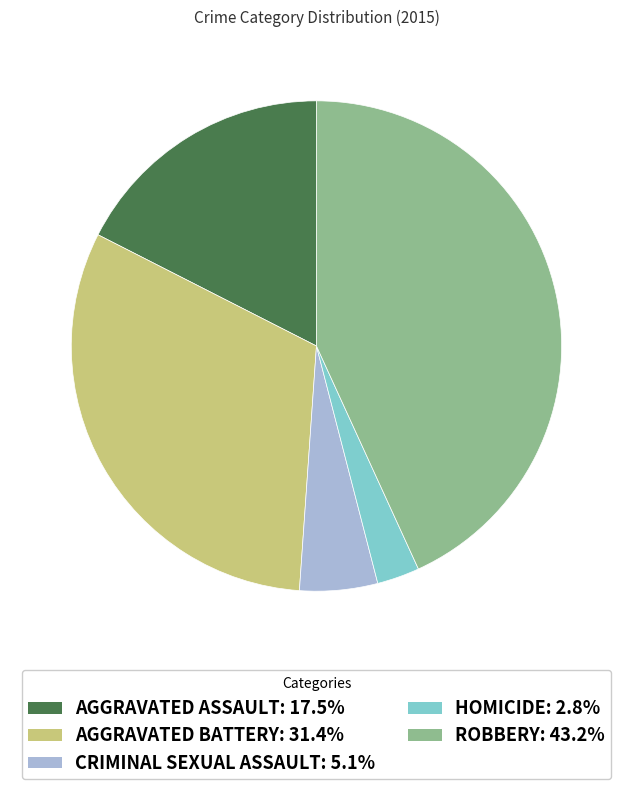

Combined, do AGGRAVATED ASSAULT: 17.5% and HOMICIDE: 2.8% account for over 50%?

No